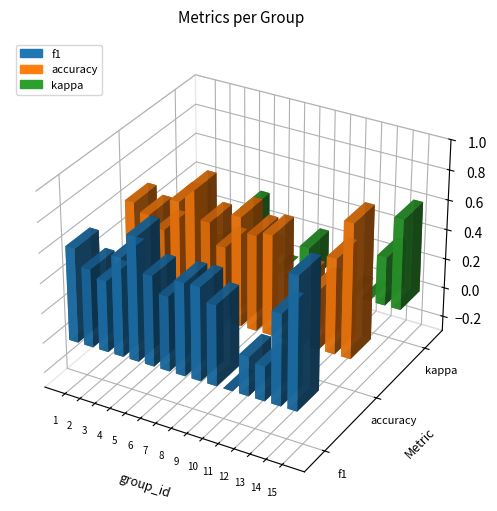

The accuracy series shows 0.3 at 10. True or false?

False